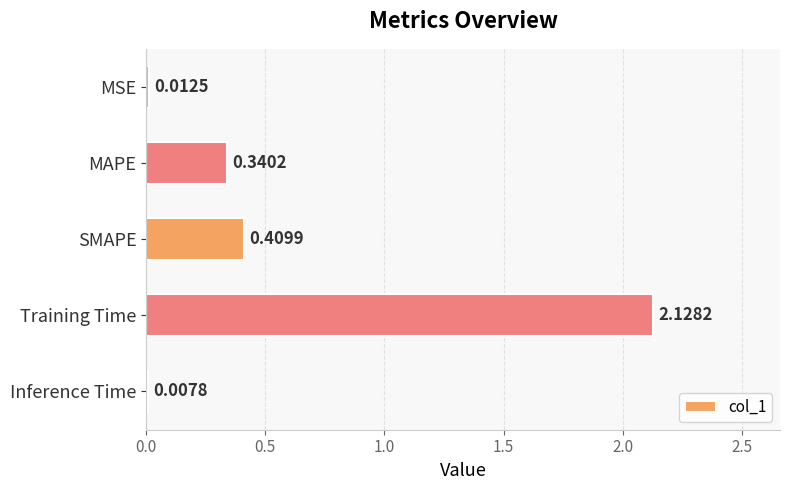

What is the sum of the values at SMAPE and Training Time?

2.5